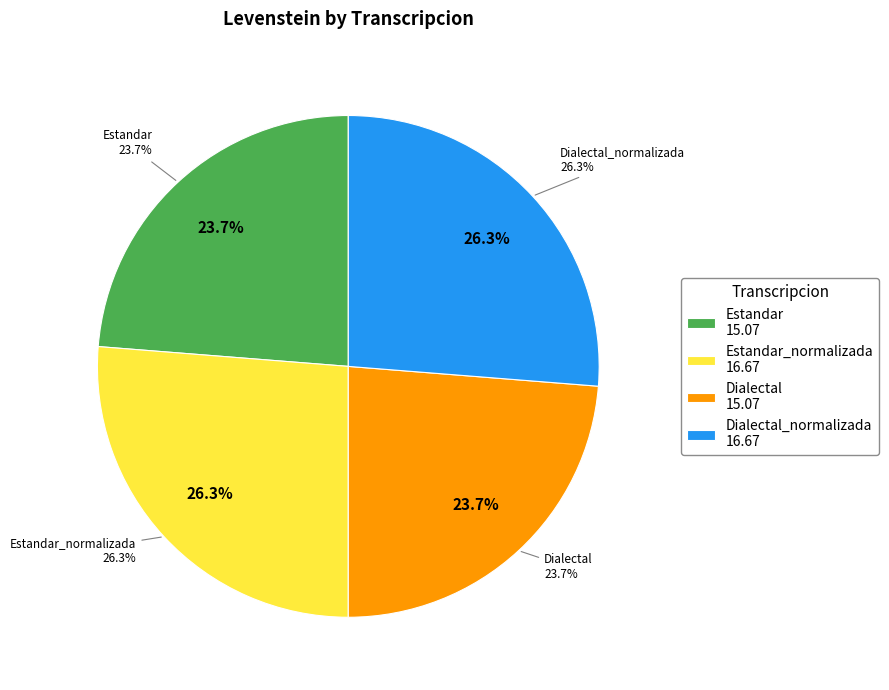

To the nearest percent, what percentage of the pie is Dialectal?

24%